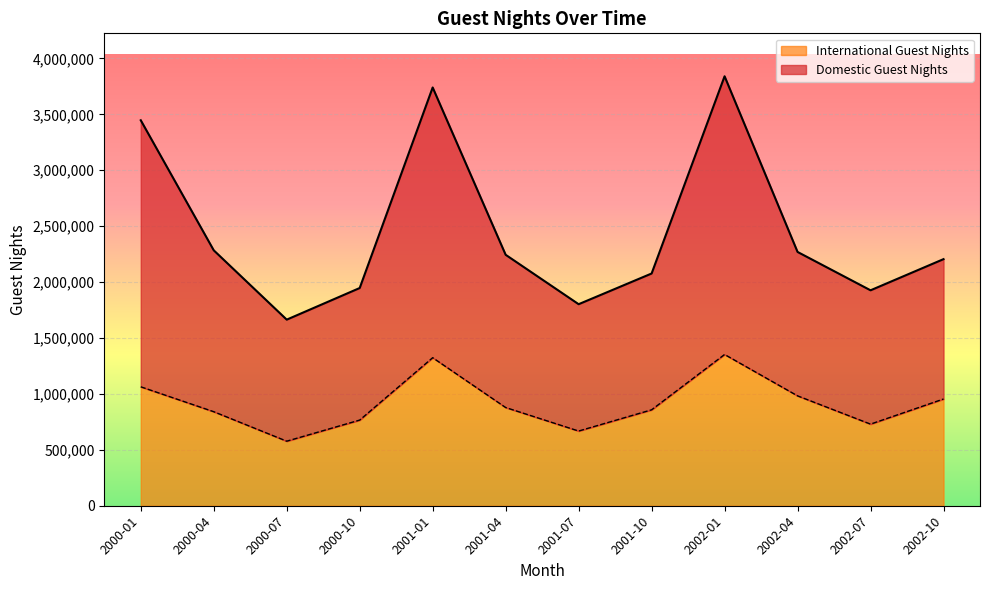

Is the value of Domestic Guest Nights at 2002-01 greater than the value of International Guest Nights at 2001-10?

Yes